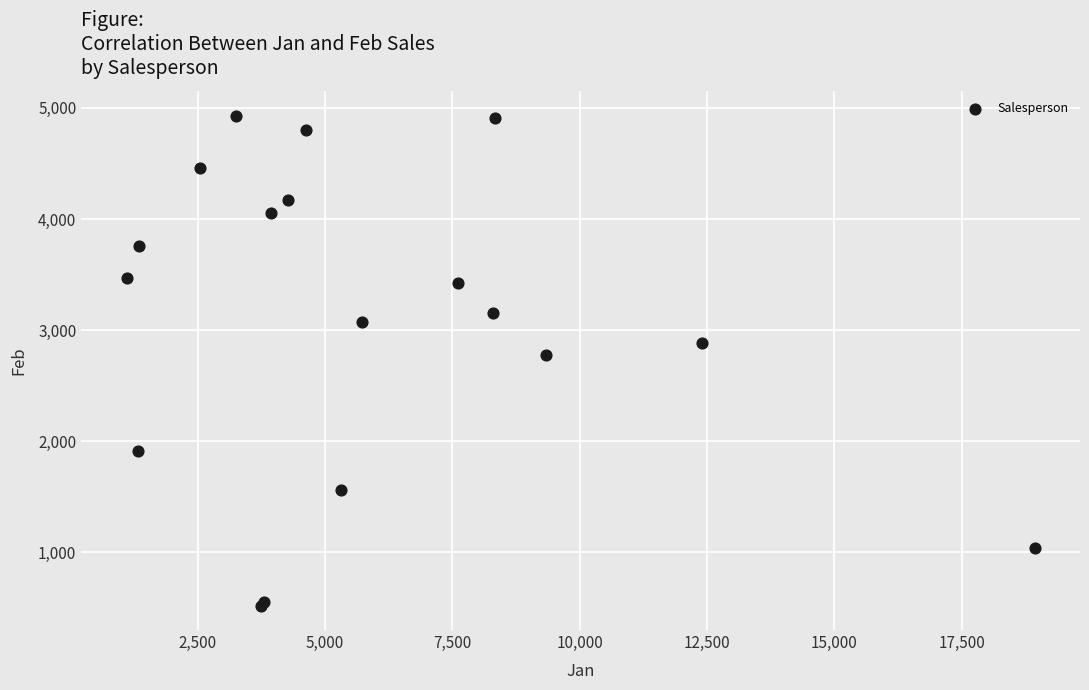

What Y value in the scatter plot is closest to 2726?

2779